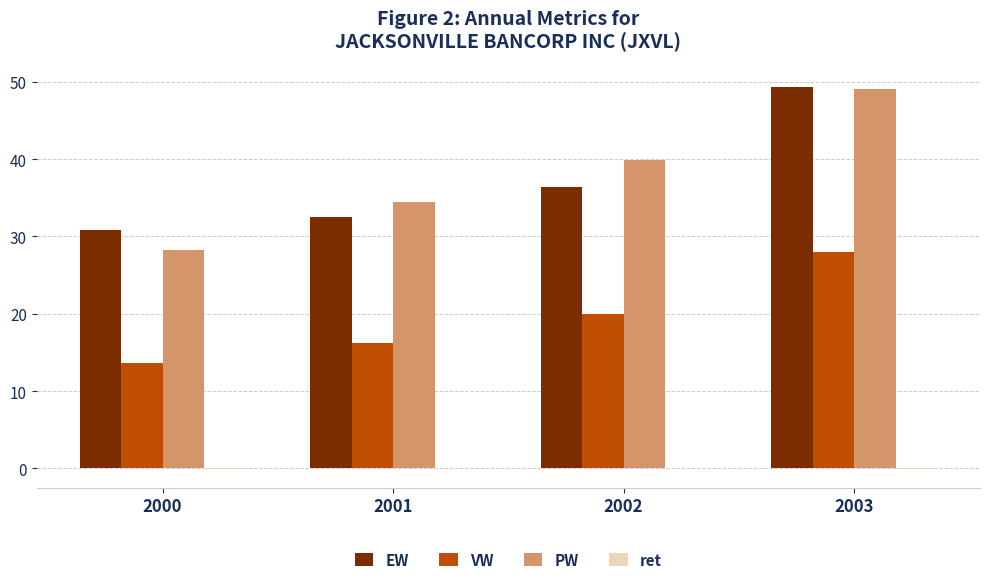

How many distinct data groups are displayed?

4